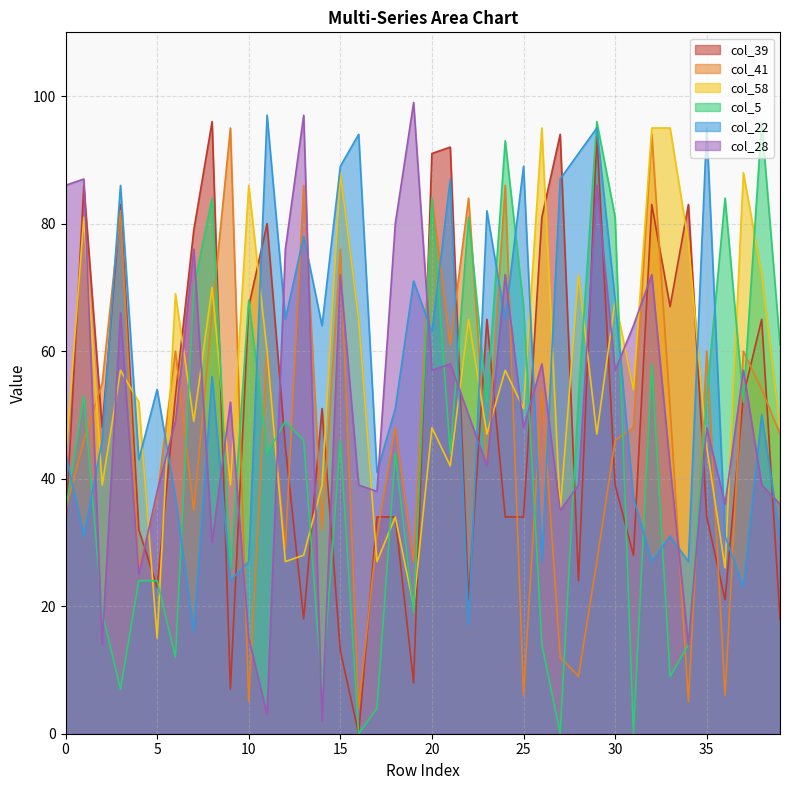

How many values in the col_28 series exceed 50?

19